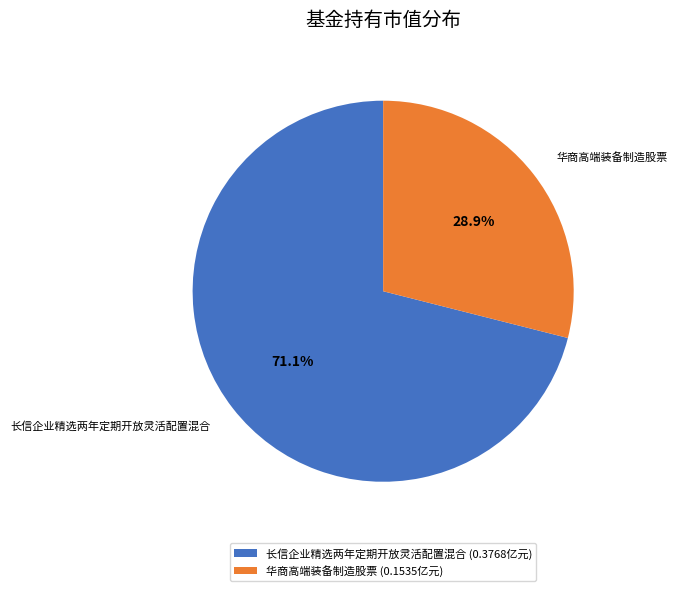

To the nearest percent, what portion does 华商高端装备制造股票 represent?

29%